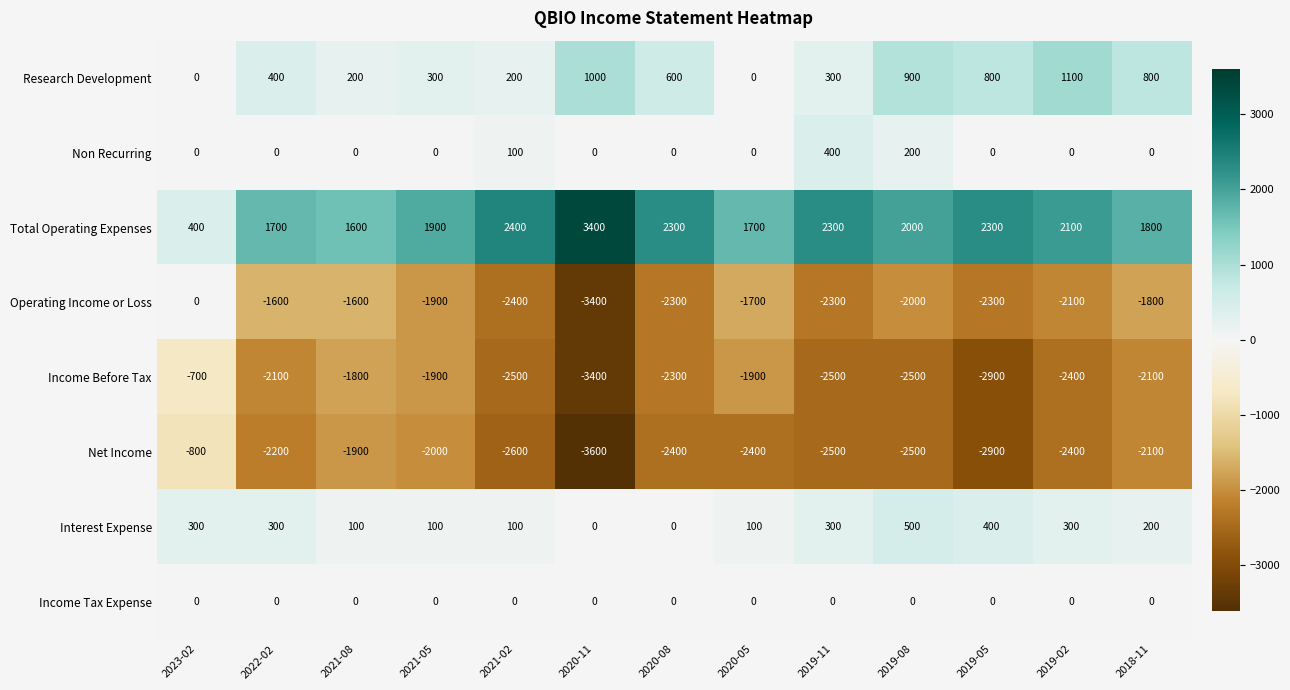

What is the spread (max minus min) of values at 2019-05?

5200